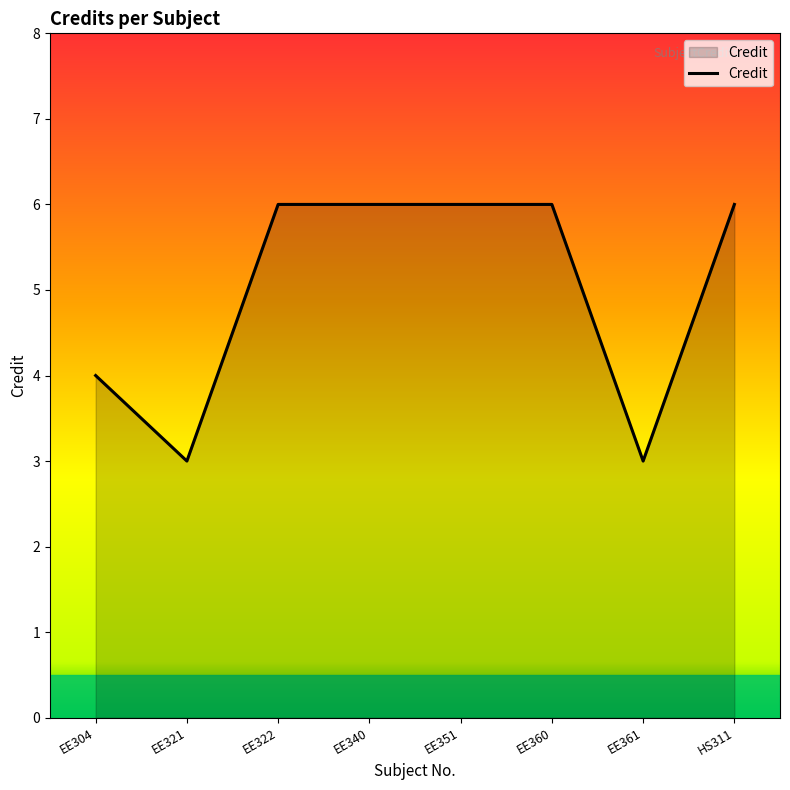

True or false: the data shows 4 at EE304.

True